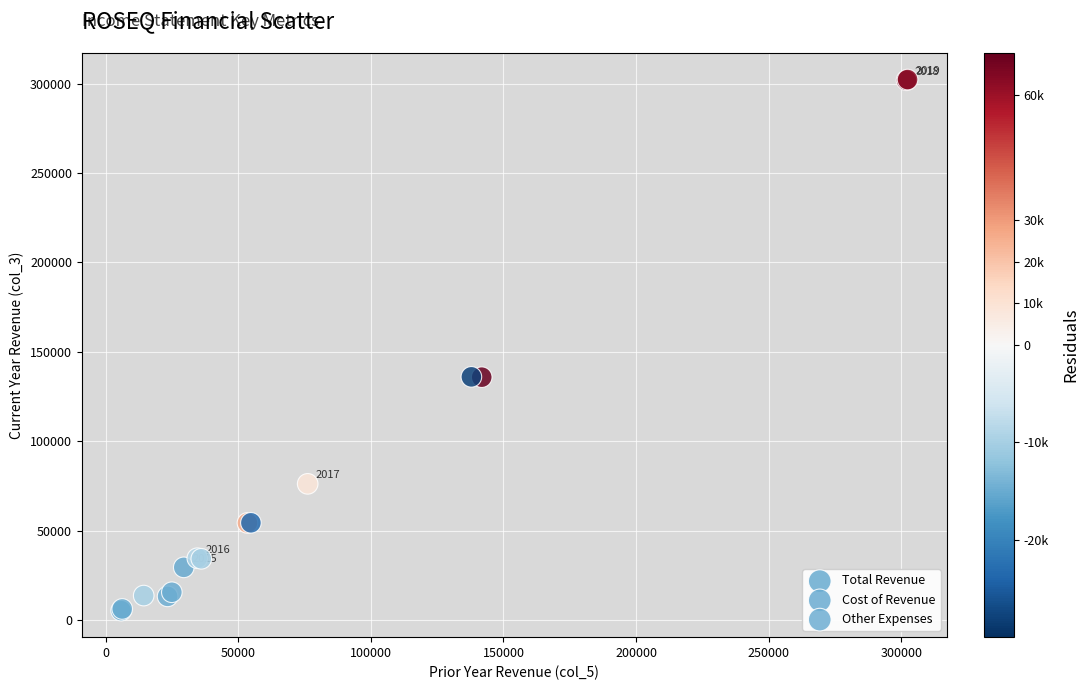

Which series has the largest Y range (max minus min)?

Total Revenue